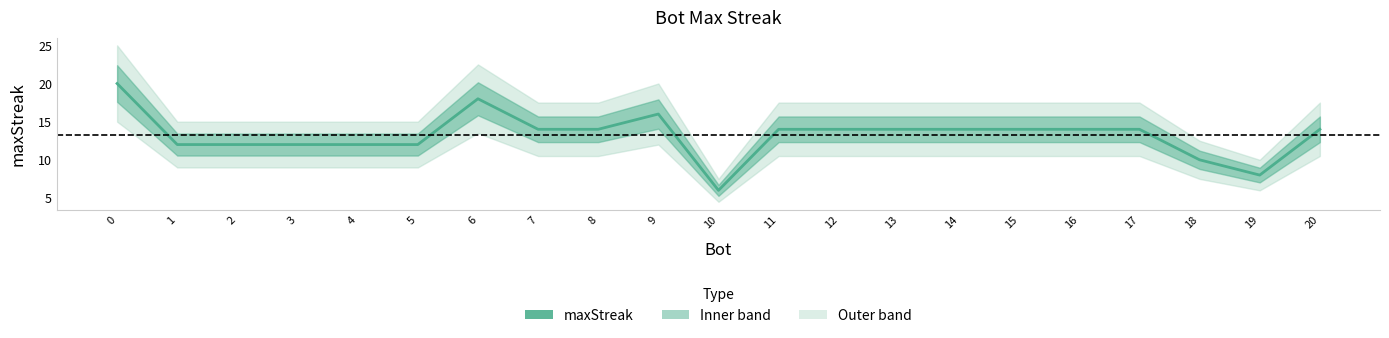

How many distinct data groups are displayed?

1